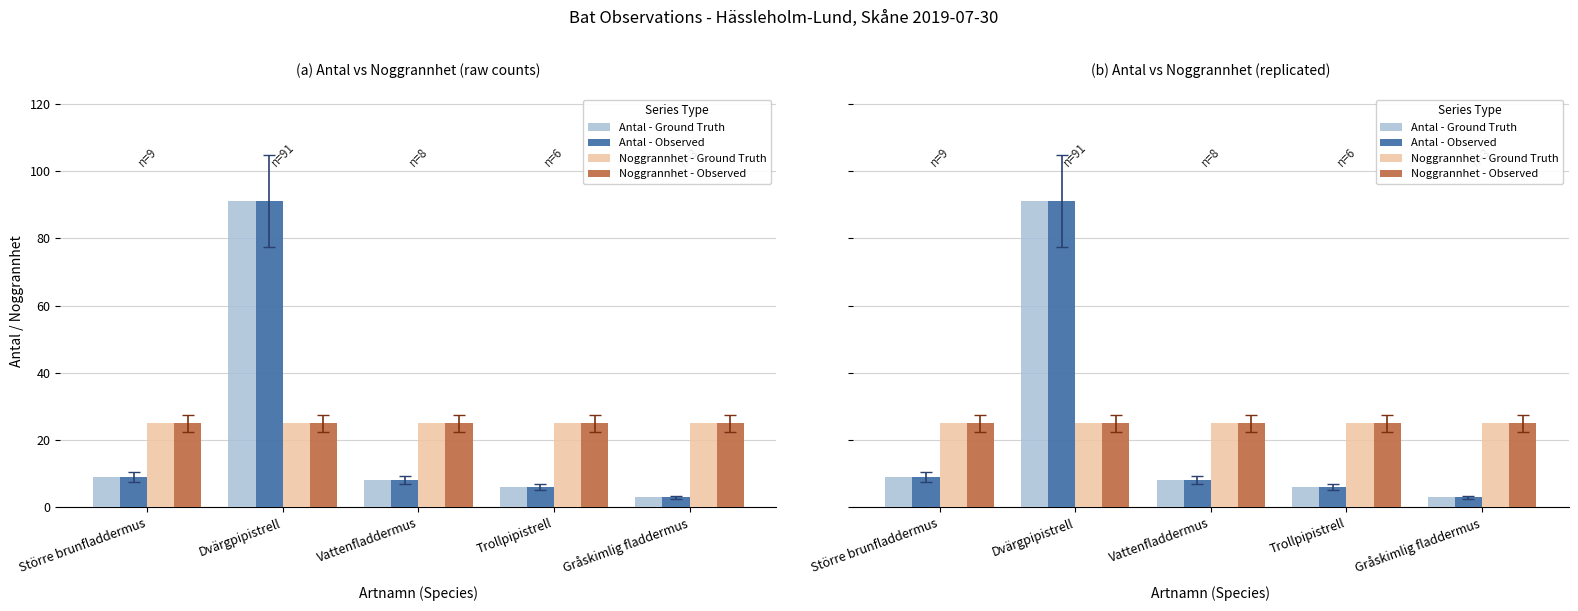

What is the value of the Antal - Observed bar at the 5th from the left?

3